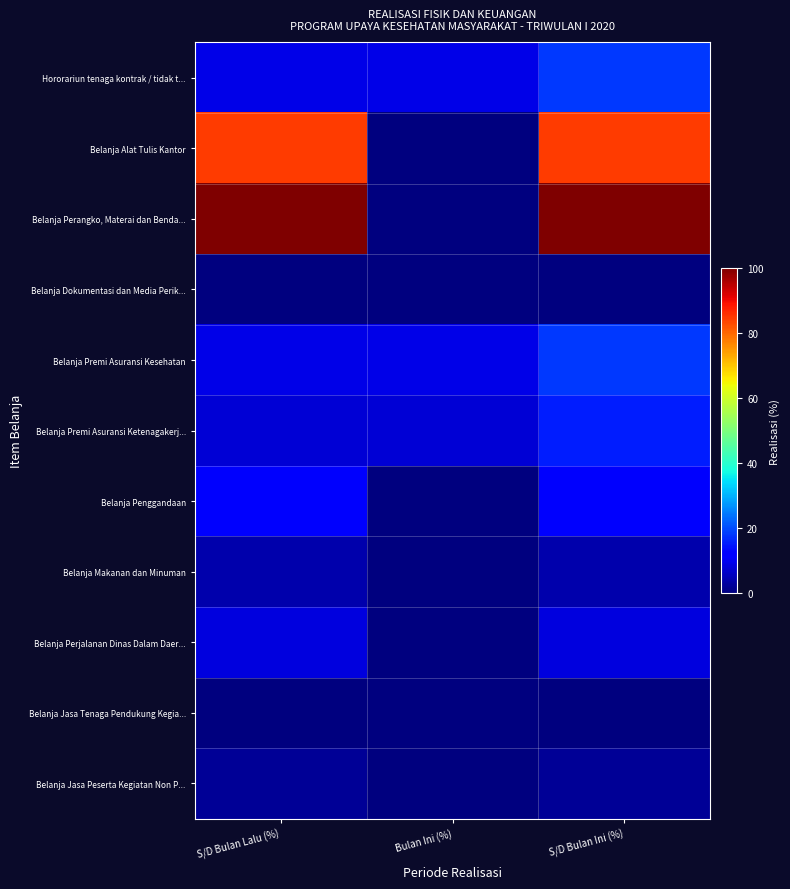

Reading left to right, what are all the values shown in this chart?

Hororariun tenaga kontrak / tidak t...: S/D Bulan Lalu (%)=9.1	Bulan Ini (%)=9.1	S/D Bulan Ini (%)=18.2
Belanja Alat Tulis Kantor: S/D Bulan Lalu (%)=84.7	Bulan Ini (%)=0.0	S/D Bulan Ini (%)=84.7
Belanja Perangko, Materai dan Benda...: S/D Bulan Lalu (%)=100.0	Bulan Ini (%)=0.0	S/D Bulan Ini (%)=100.0
Belanja Dokumentasi dan Media Perik...: S/D Bulan Lalu (%)=0.0	Bulan Ini (%)=0.0	S/D Bulan Ini (%)=0.0
Belanja Premi Asuransi Kesehatan: S/D Bulan Lalu (%)=9.1	Bulan Ini (%)=9.1	S/D Bulan Ini (%)=18.2
Belanja Premi Asuransi Ketenagakerj...: S/D Bulan Lalu (%)=7.8	Bulan Ini (%)=7.8	S/D Bulan Ini (%)=15.6
Belanja Penggandaan: S/D Bulan Lalu (%)=11.2	Bulan Ini (%)=0.0	S/D Bulan Ini (%)=11.2
Belanja Makanan dan Minuman: S/D Bulan Lalu (%)=4.0	Bulan Ini (%)=0.0	S/D Bulan Ini (%)=4.0
Belanja Perjalanan Dinas Dalam Daer...: S/D Bulan Lalu (%)=8.4	Bulan Ini (%)=0.0	S/D Bulan Ini (%)=8.4
Belanja Jasa Tenaga Pendukung Kegia...: S/D Bulan Lalu (%)=0.0	Bulan Ini (%)=0.0	S/D Bulan Ini (%)=0.0
Belanja Jasa Peserta Kegiatan Non P...: S/D Bulan Lalu (%)=2.3	Bulan Ini (%)=0.0	S/D Bulan Ini (%)=2.3